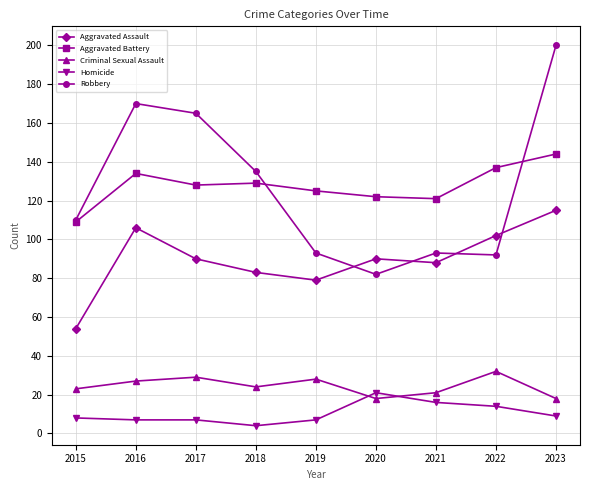

What is the difference between the maximum and minimum values in the Robbery series?

118